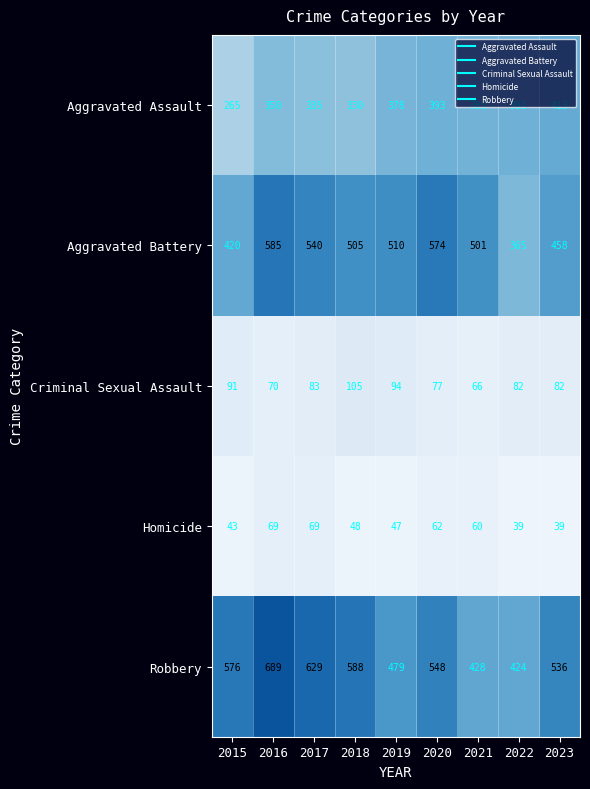

Where is Aggravated Battery nearest to the value 475?

2023